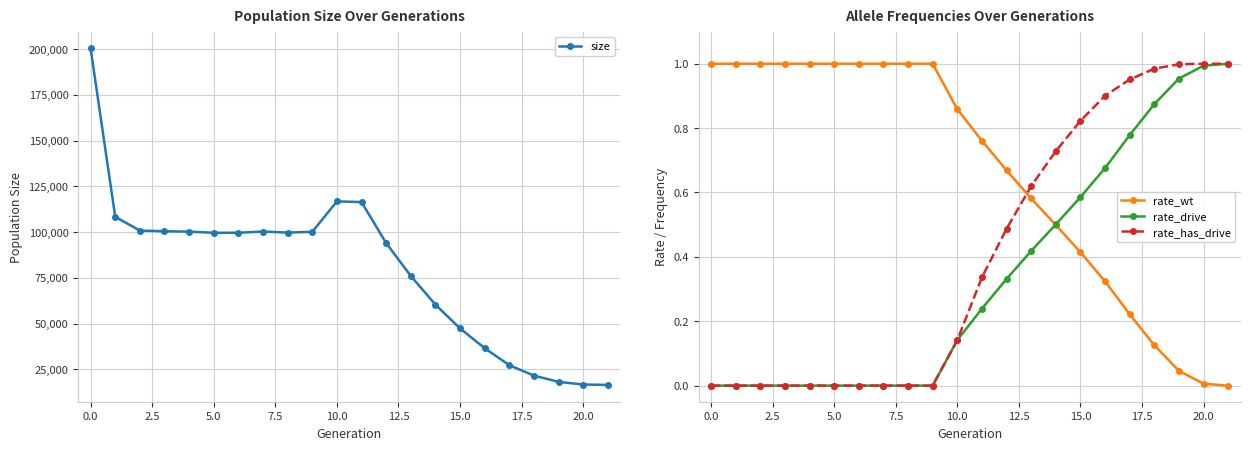

What are all the series names shown in the legend?

size, rate_wt, rate_drive, rate_has_drive